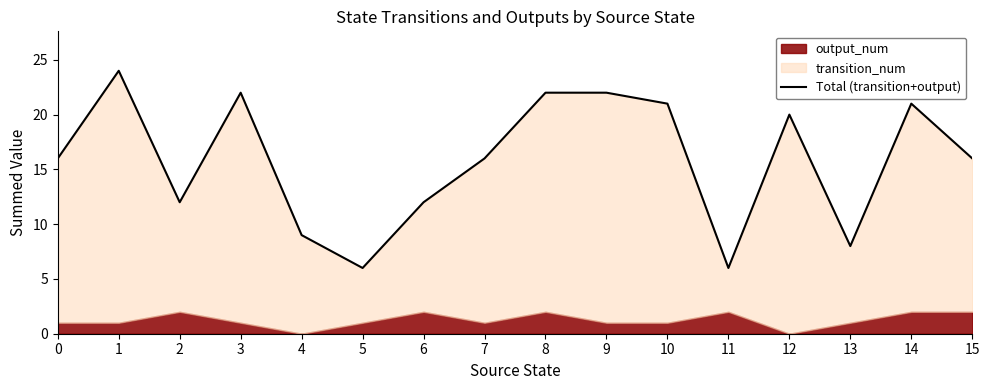

What is the approximate value at 13, to the nearest 5?

10